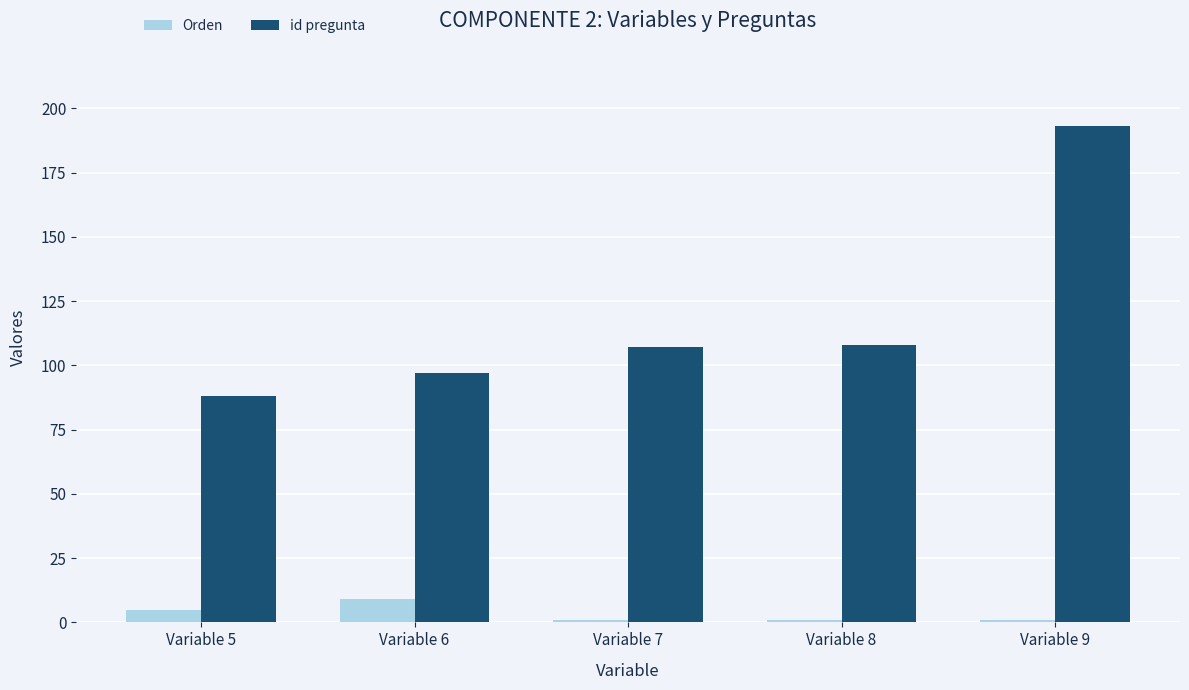

What is the total value across all series at Variable 5?

93